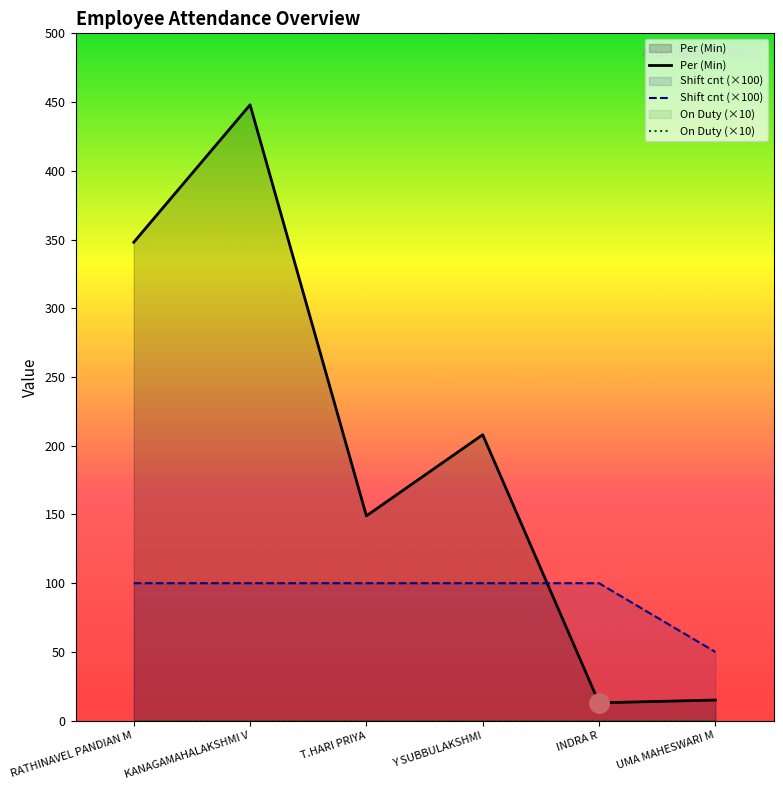

What value does the Shift cnt (×100) series have at T.HARI PRIYA, to the nearest 5?

100